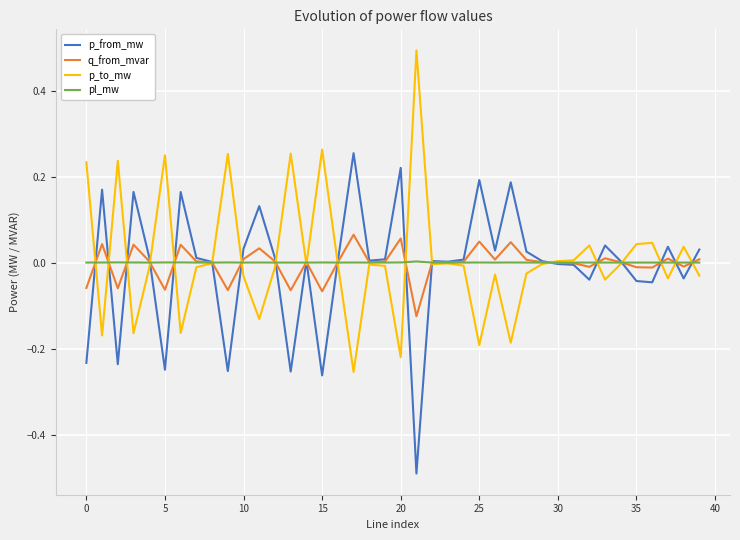

Rank the series by their maximum value, from highest to lowest.

p_to_mw, p_from_mw, q_from_mvar, pl_mw